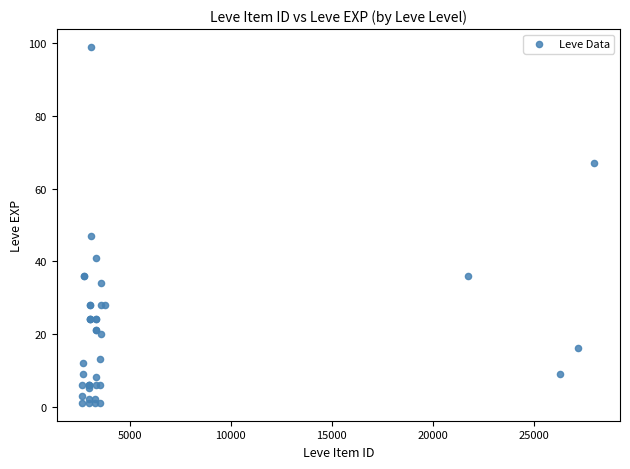

What Y value in the scatter plot is closest to 50?

47